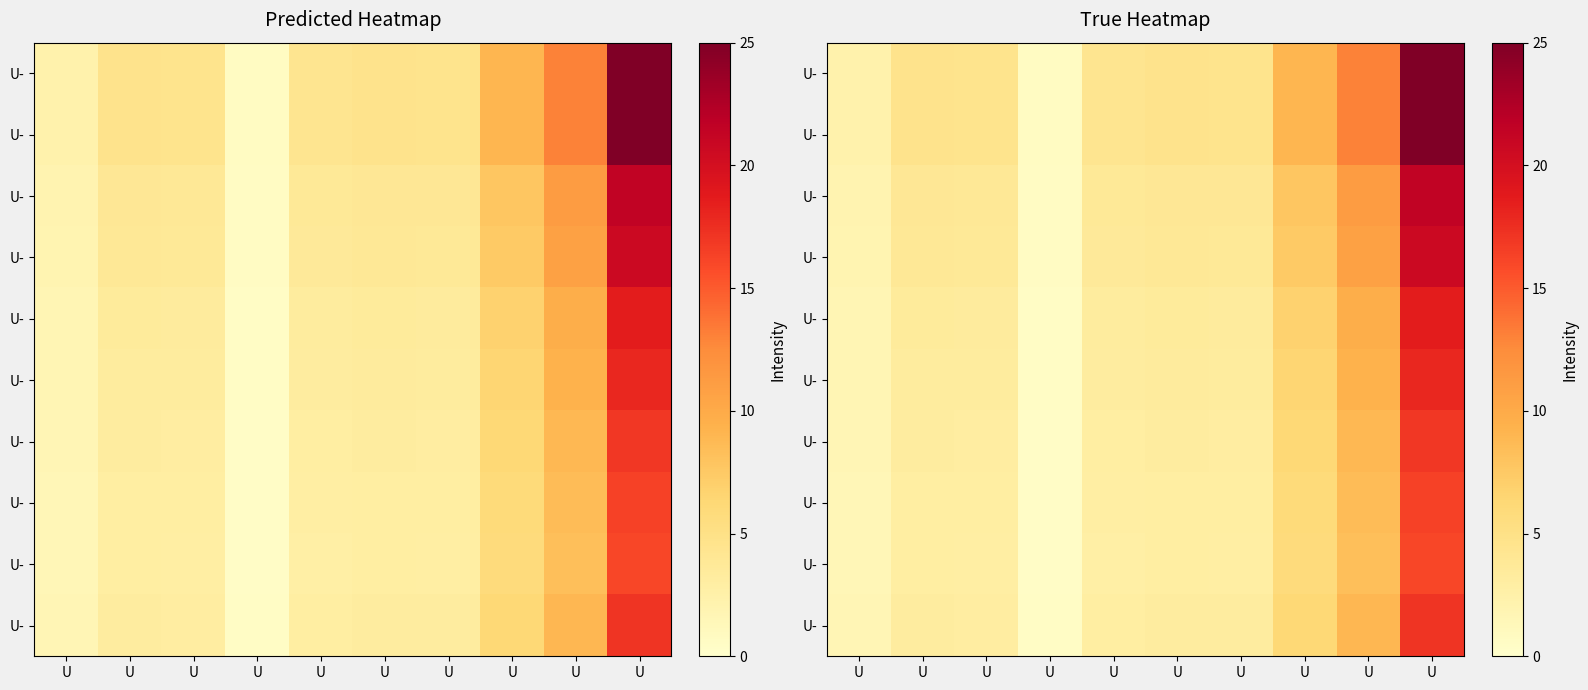

At which category is the sum across all series the highest?

U